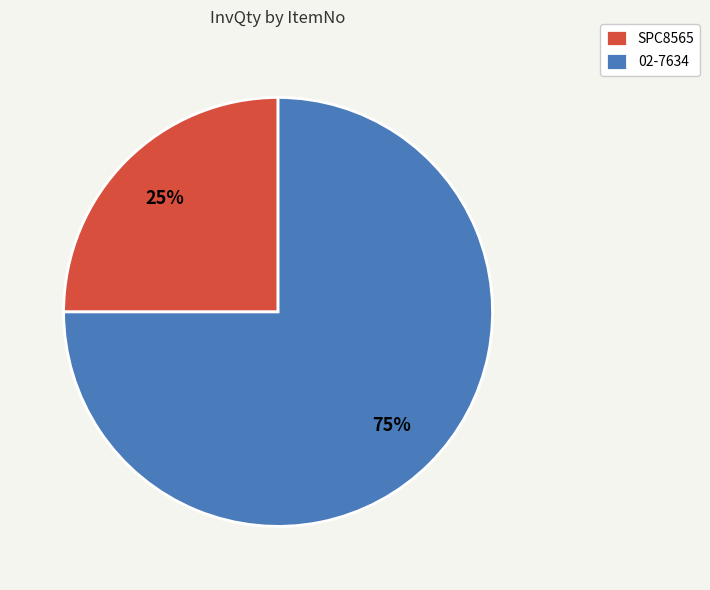

How many slices are in this pie chart?

2